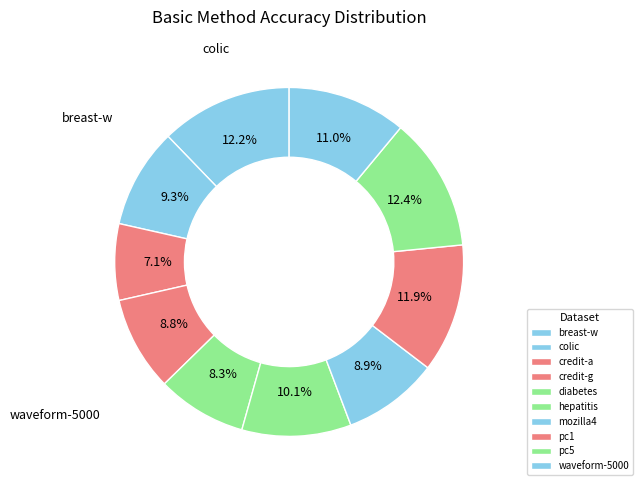

What portion of the pie excludes credit-a?

92.9%